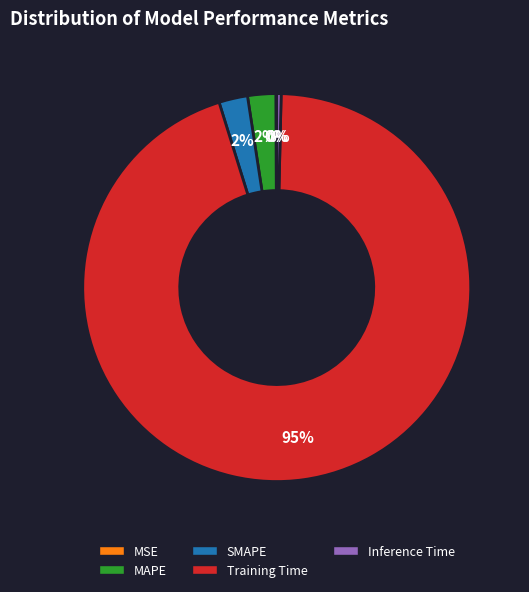

Is there a majority slice in this chart?

Yes